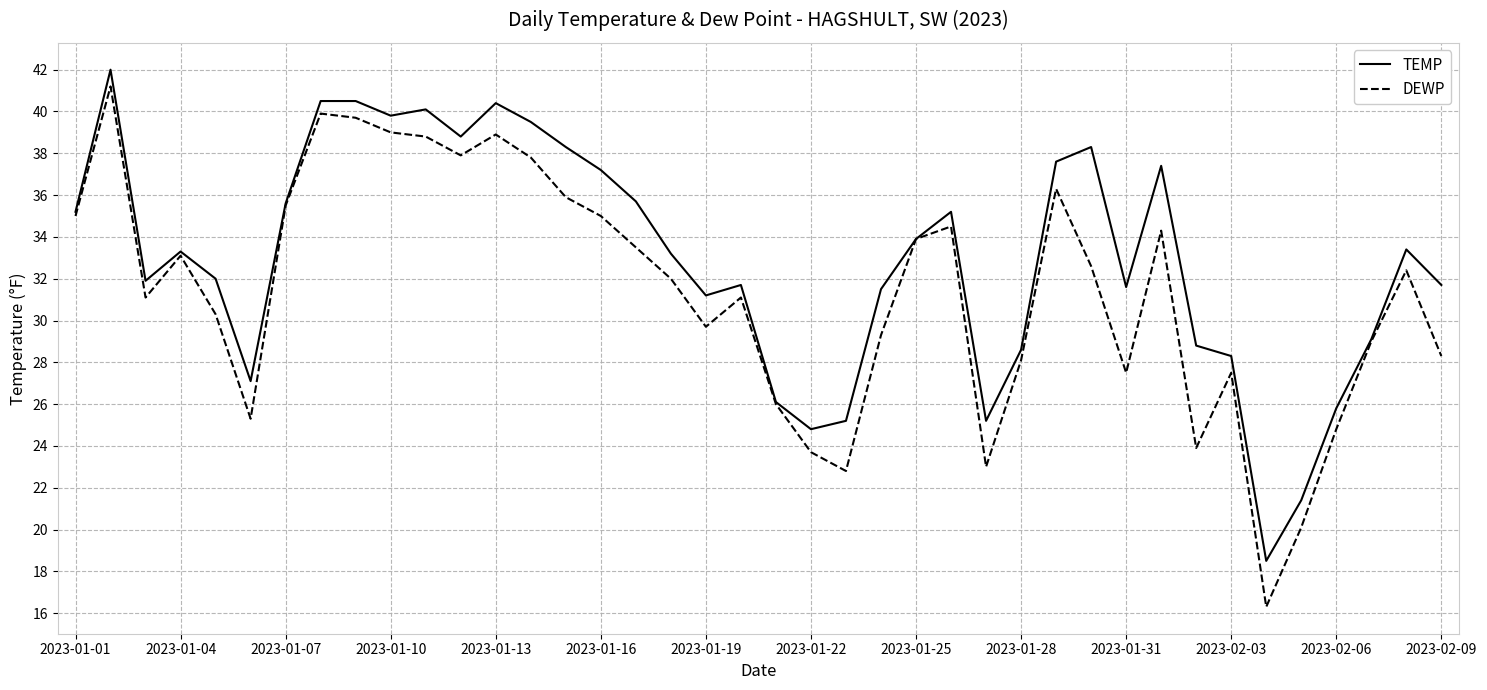

What is the sum of all DEWP values?

1255.0